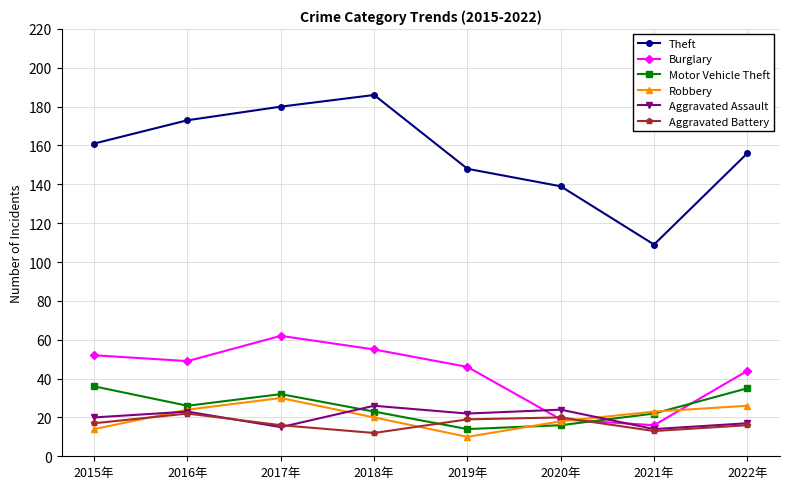

True or false: Aggravated Battery has more than 2 interior local peaks.

False